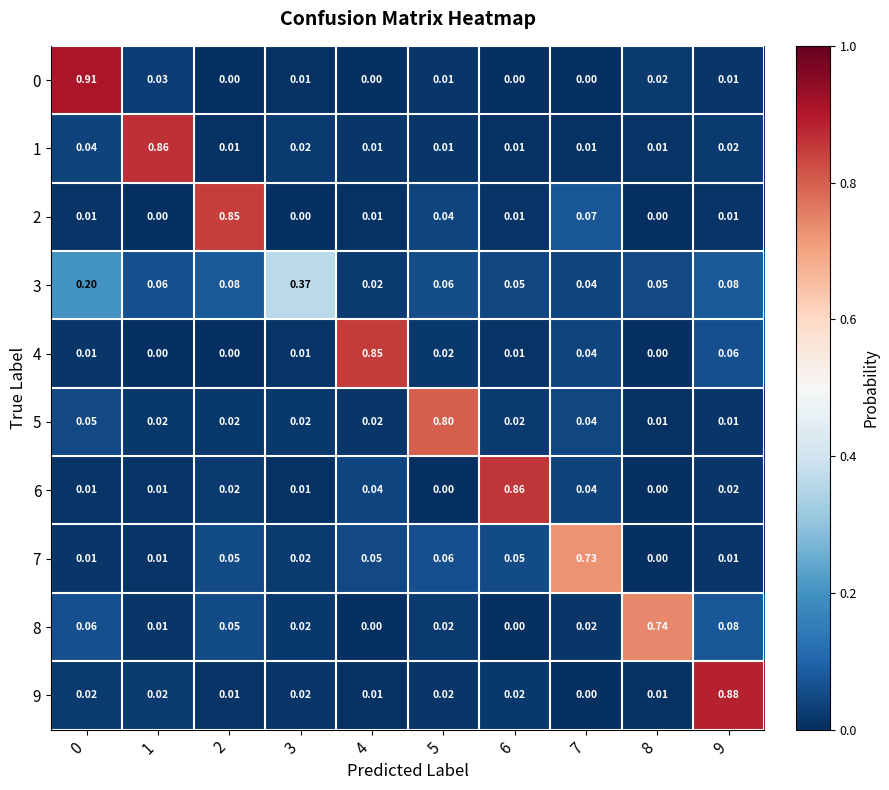

Is the value of 5 at 4 greater than the value of 9 at 9?

No